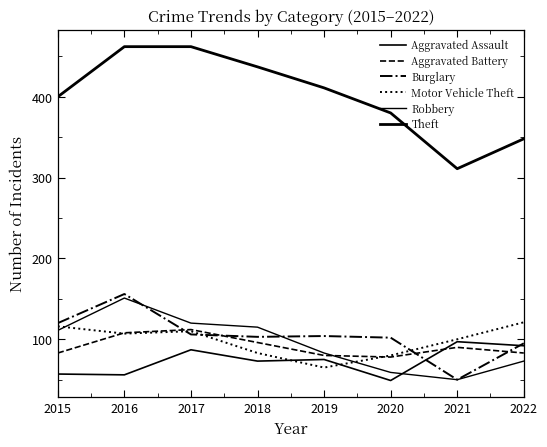

What value does the Motor Vehicle Theft series have at 2017, to the nearest 10?

110